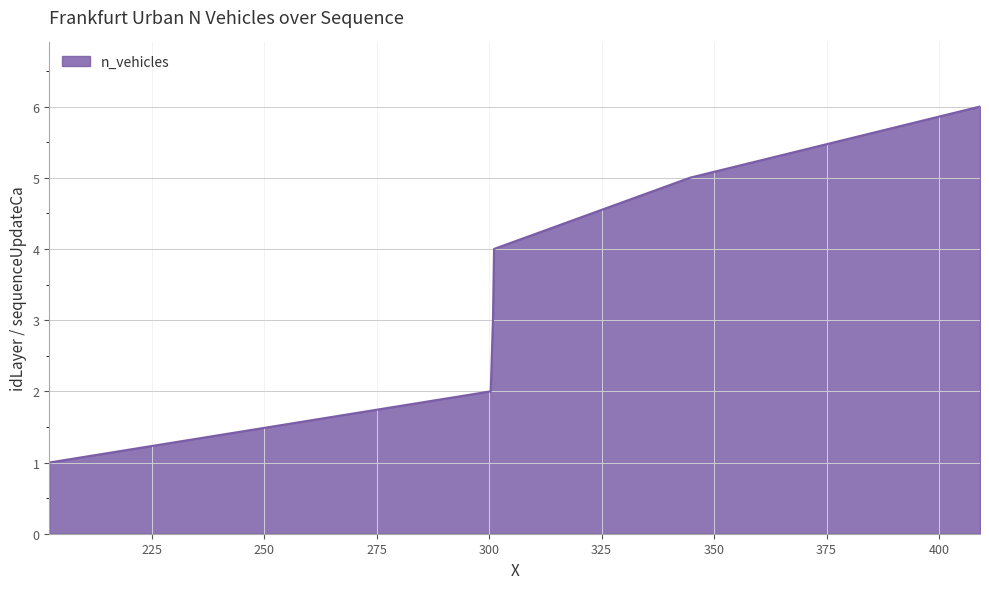

What is the difference between the maximum and minimum values?

5